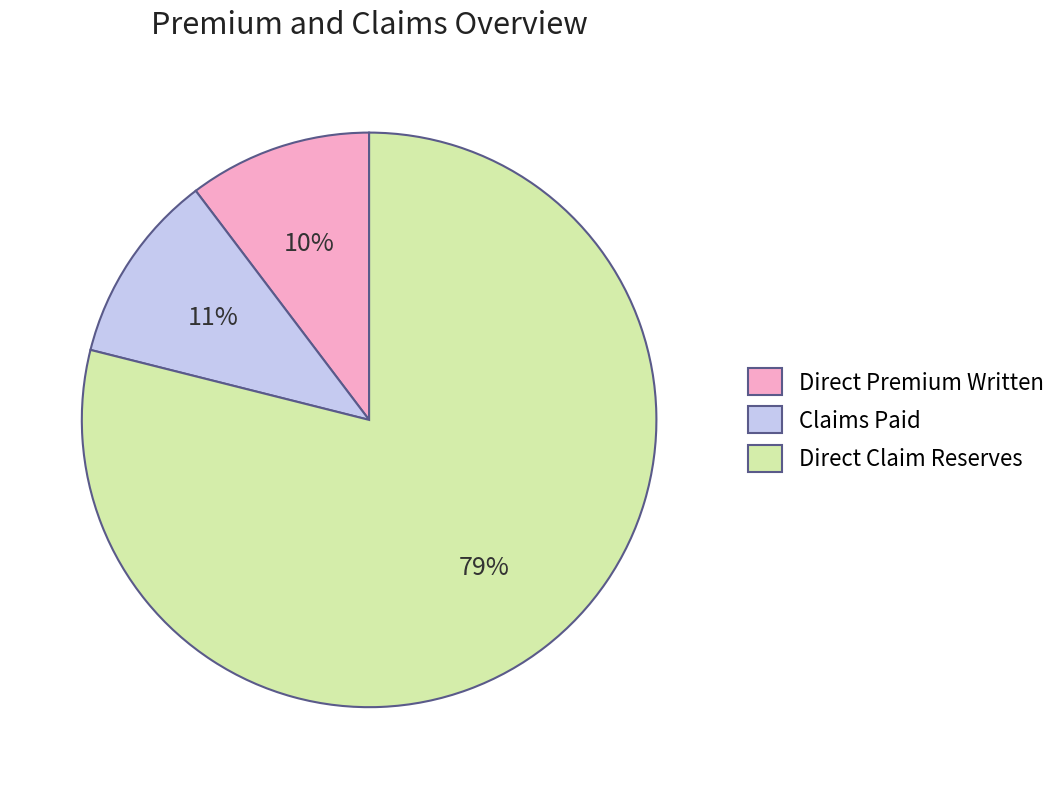

To the nearest percent, what portion does Direct Premium Written represent?

10%